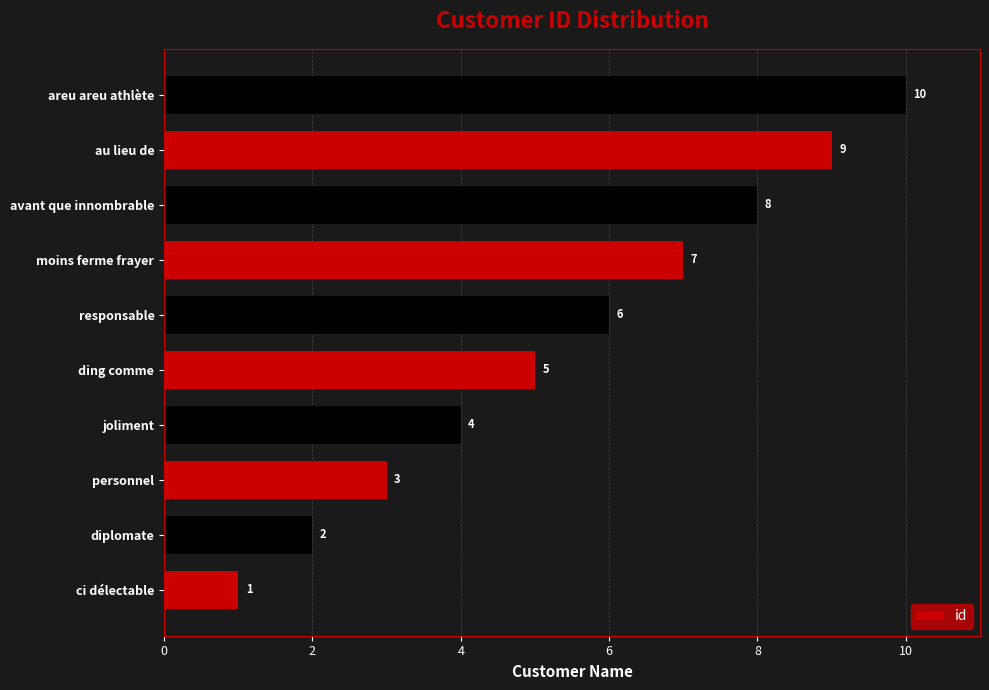

List the labels in order of value, smallest first.

ci délectable, diplomate, personnel, joliment, ding comme, responsable, moins ferme frayer, avant que innombrable, au lieu de, areu areu athlète